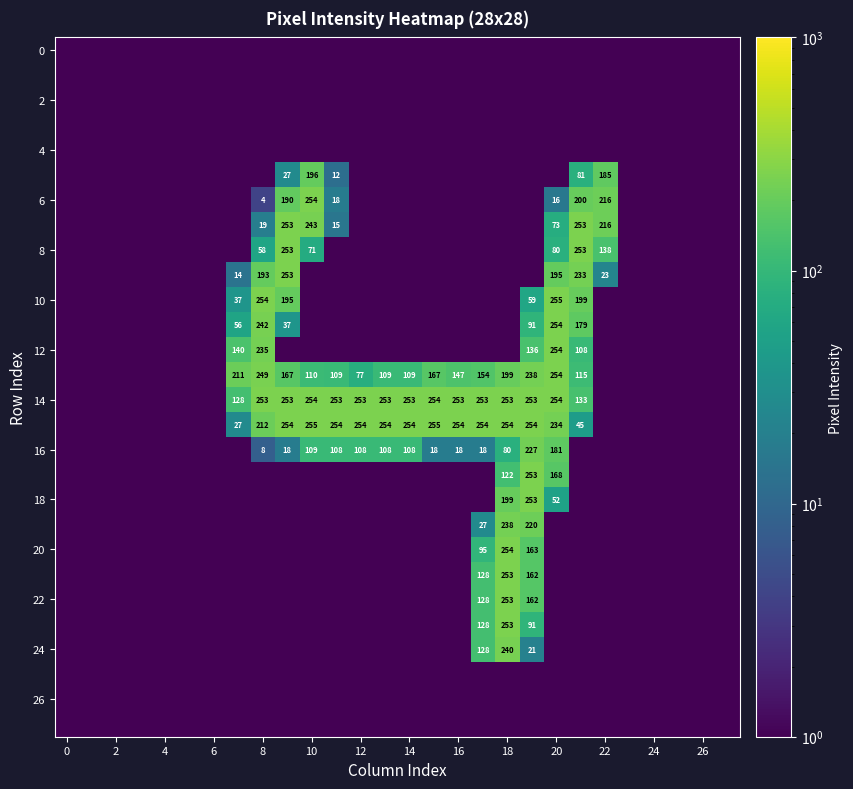

Is it true that 4 equals 0.2 at 12?

False